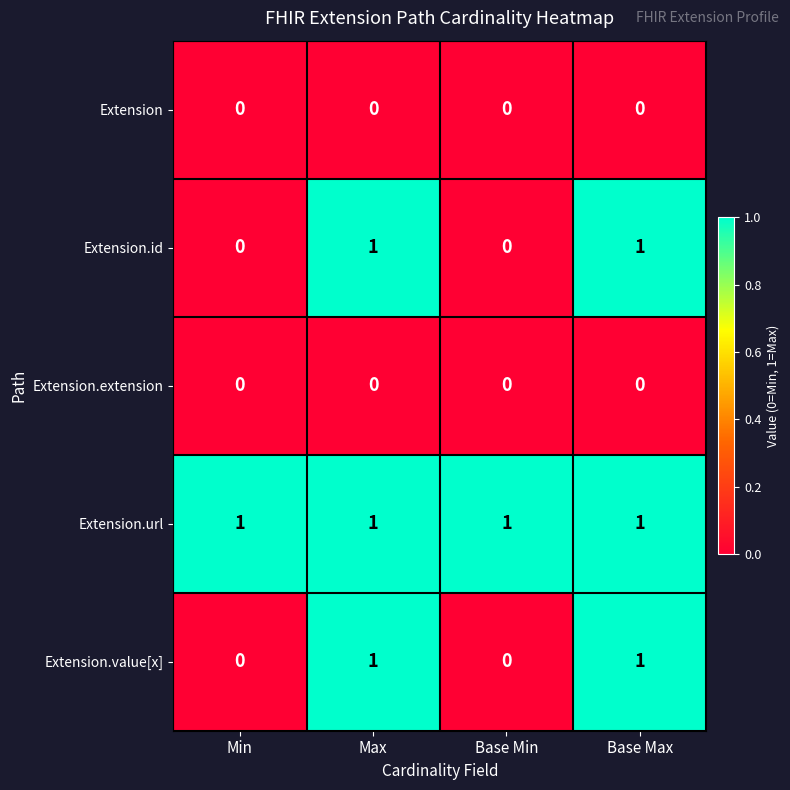

The value of Extension.value[x] at Base Min is 0. True or false?

True